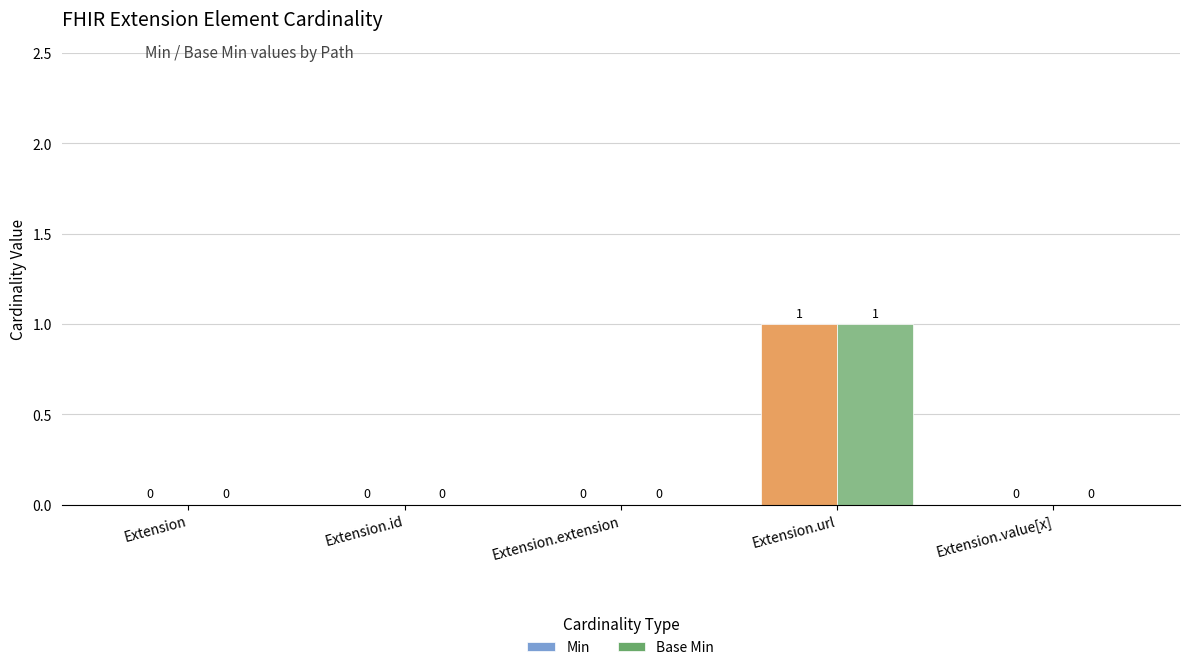

Are the bars grouped side by side (vs. stacked)?

Yes